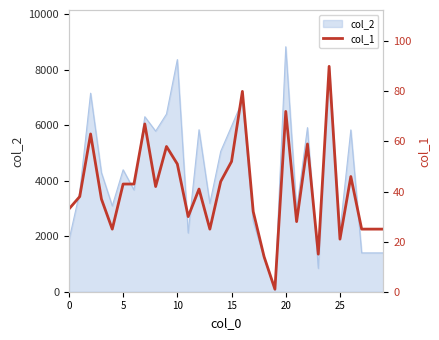

What is the label of the 23rd point from the right?

7